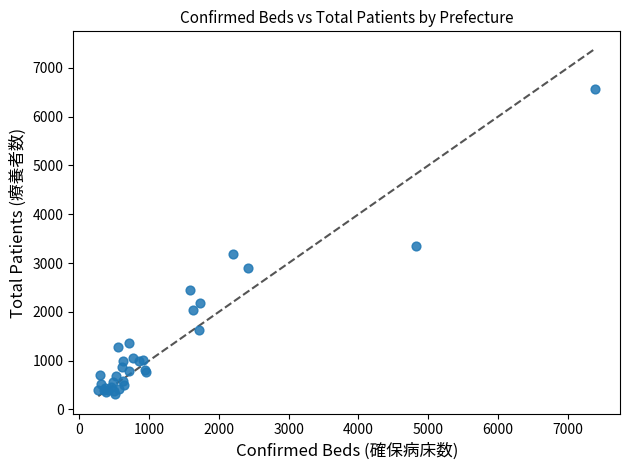

What Y value in the scatter plot is closest to 3446?

3348